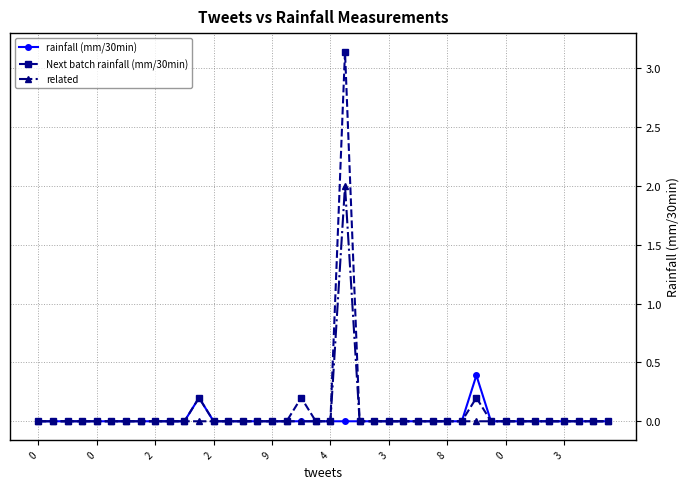

Which series has the largest range (max minus min)?

Next batch rainfall (mm/30min)